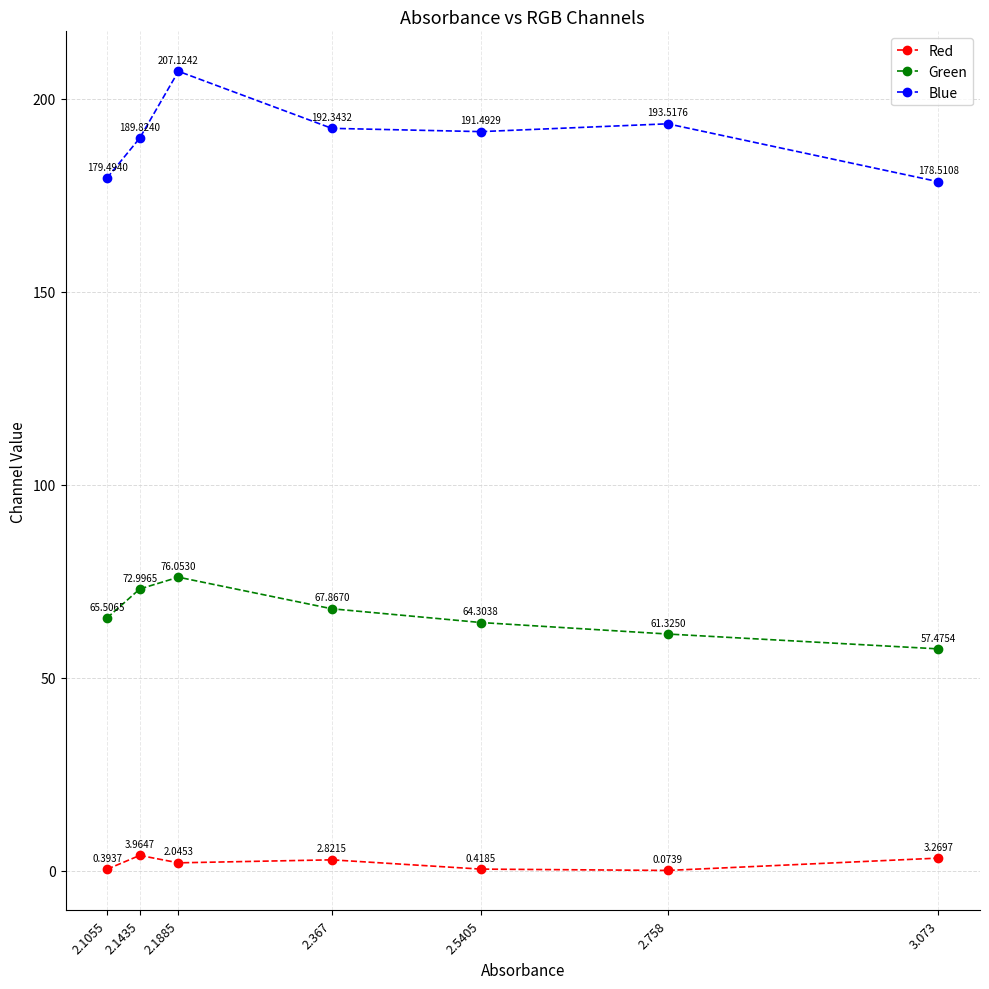

How many interior local valleys does the Red series have?

2